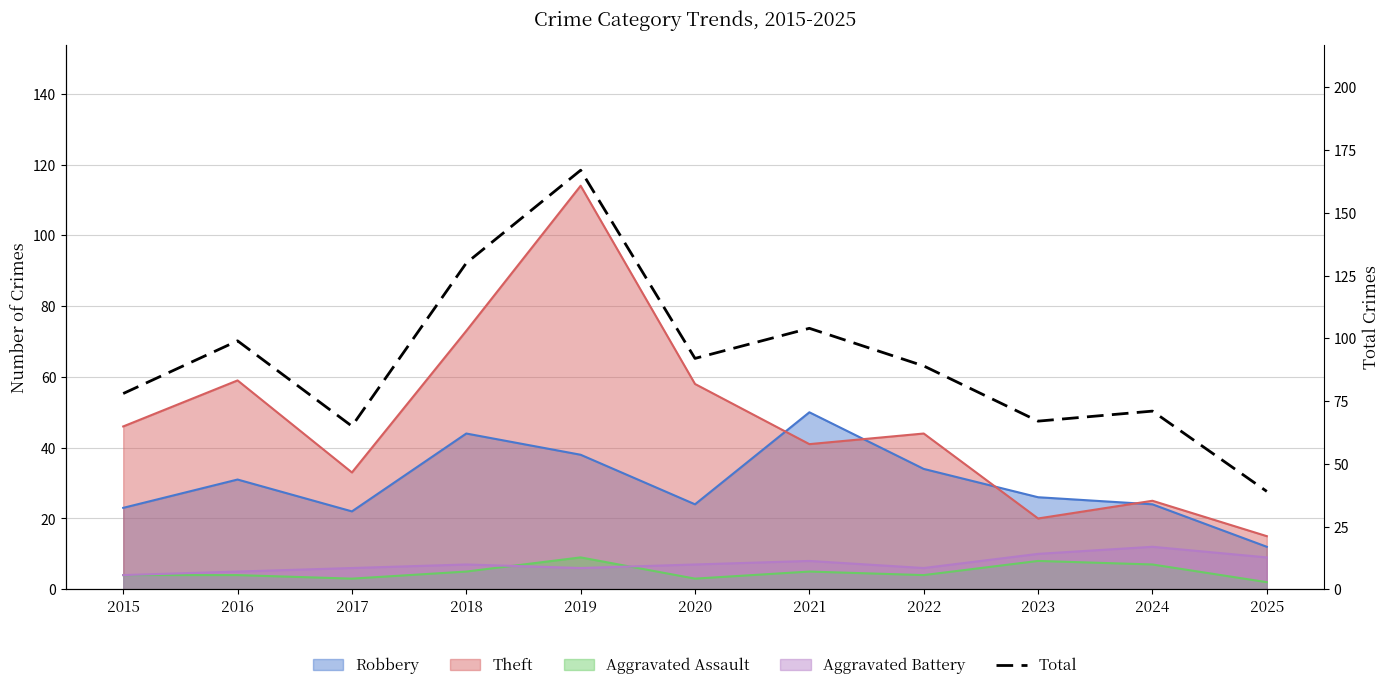

At which category does the data reach its first local valley?

2017